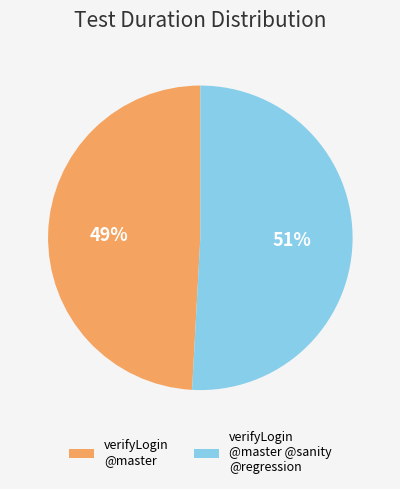

How many slices are in this pie chart?

2